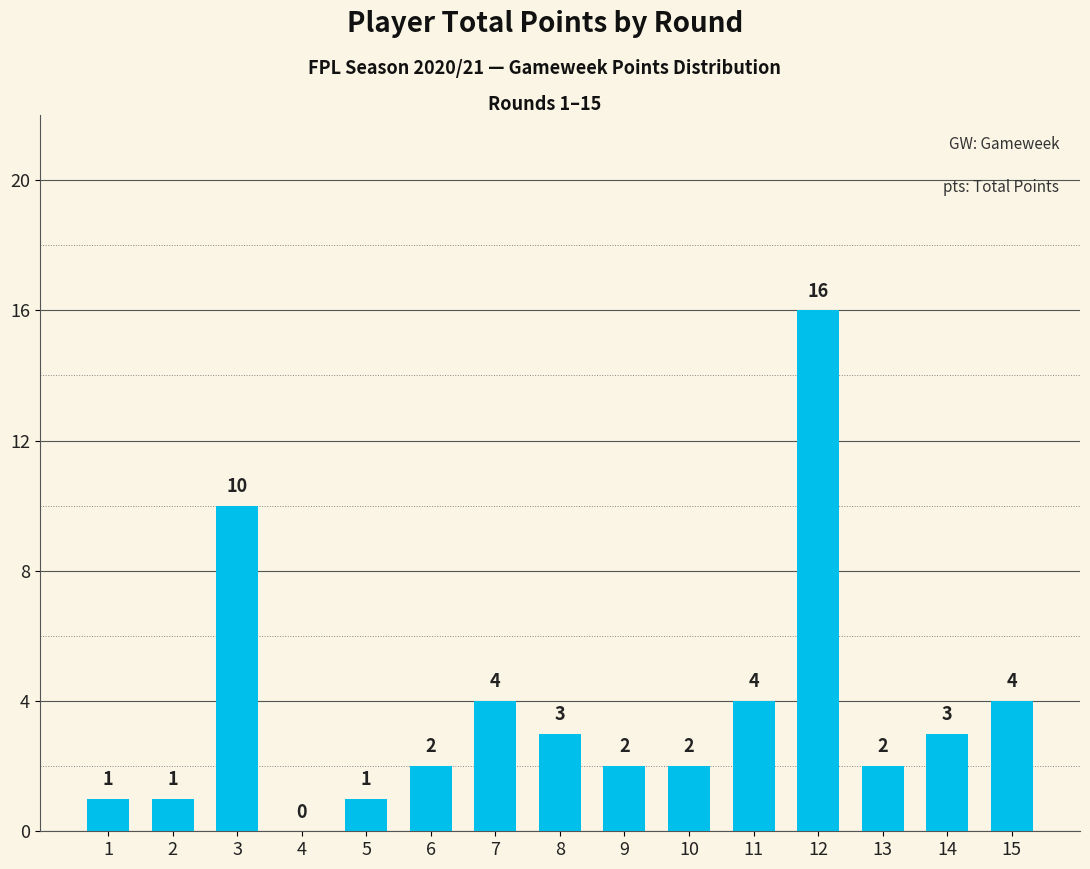

What value does the data have at 3, to the nearest 10?

10